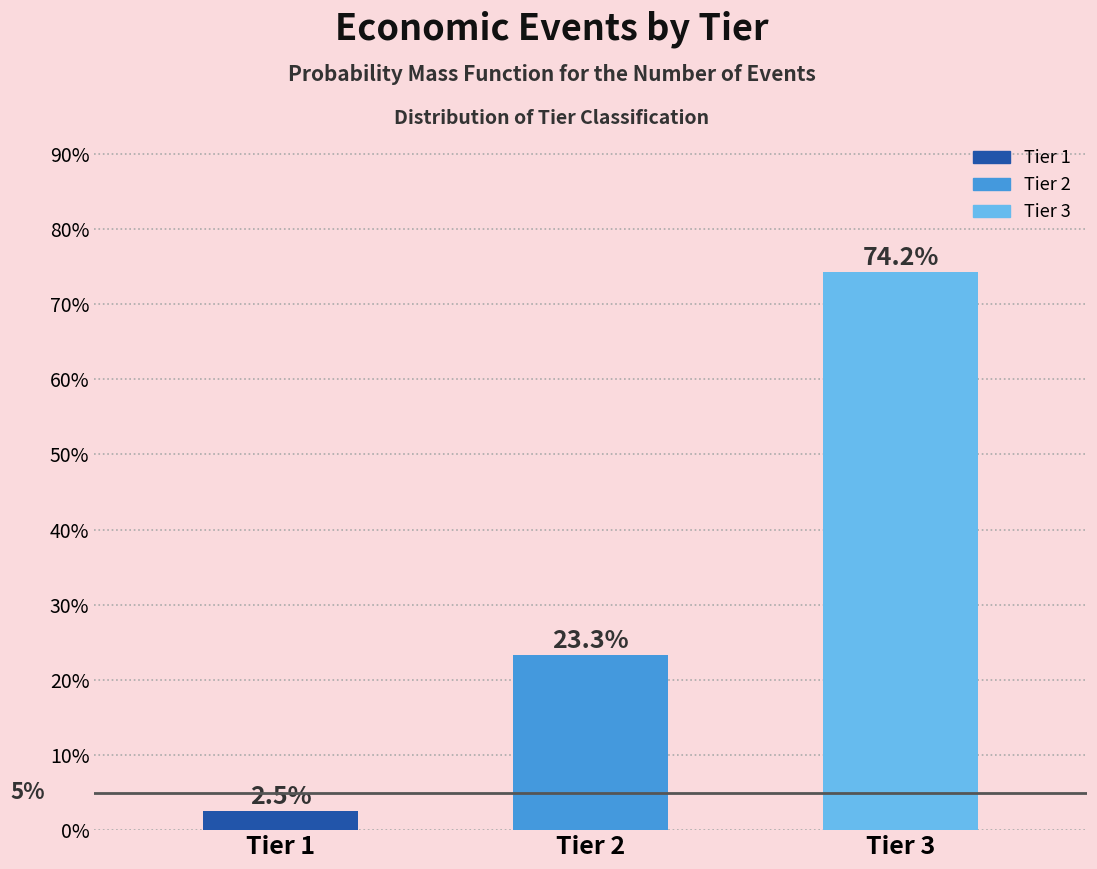

Reading right to left, transcribe all the data shown in this chart.

74.2	23.3	2.5